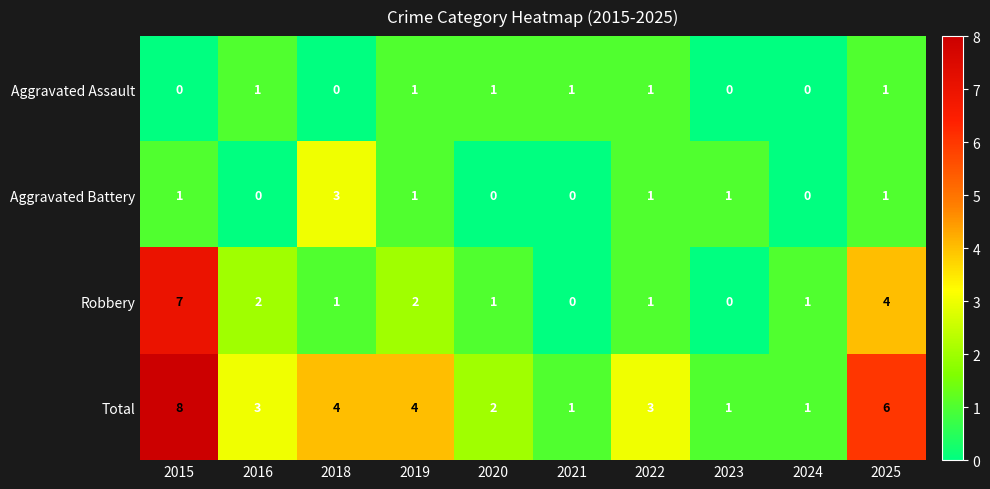

At which category is the sum across all series the highest?

2015